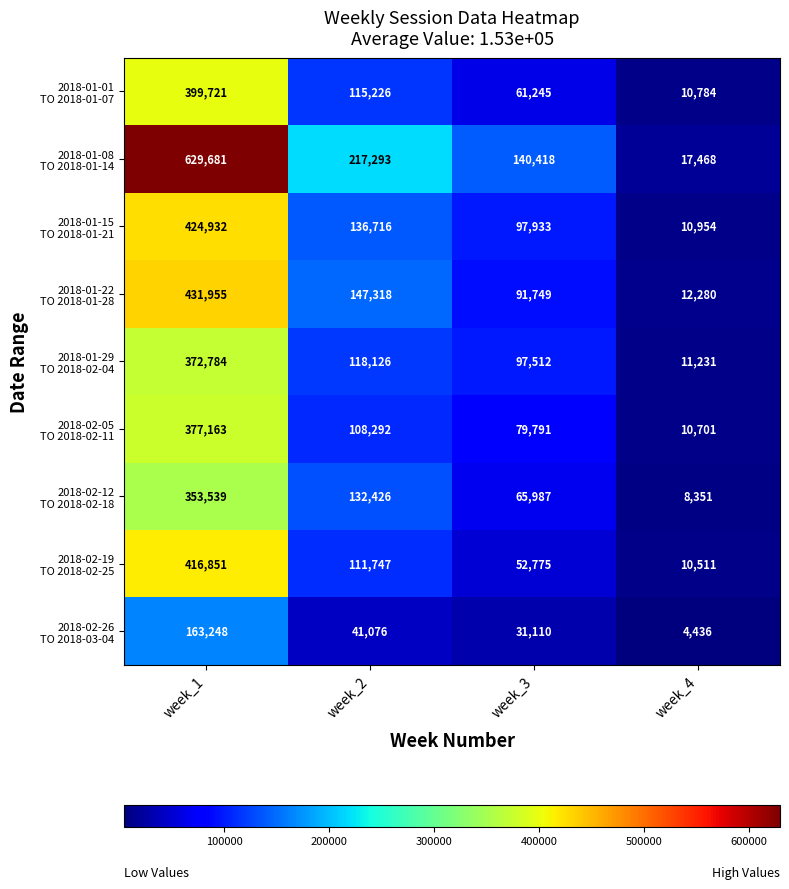

What is the maximum value shown in the chart?

629681